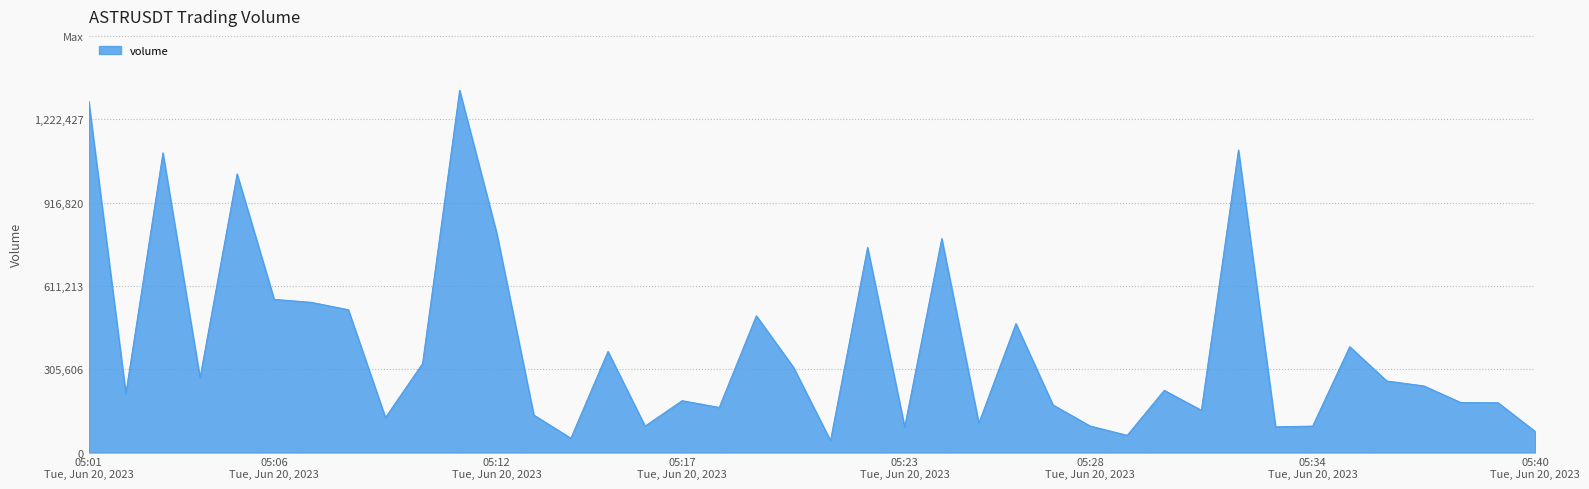

Does the chart display data point markers on the line(s)?

No